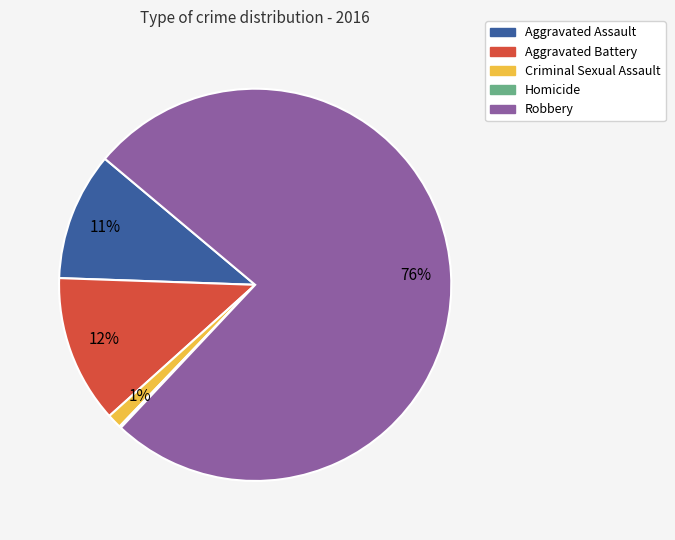

Is Criminal Sexual Assault the majority of the pie?

No